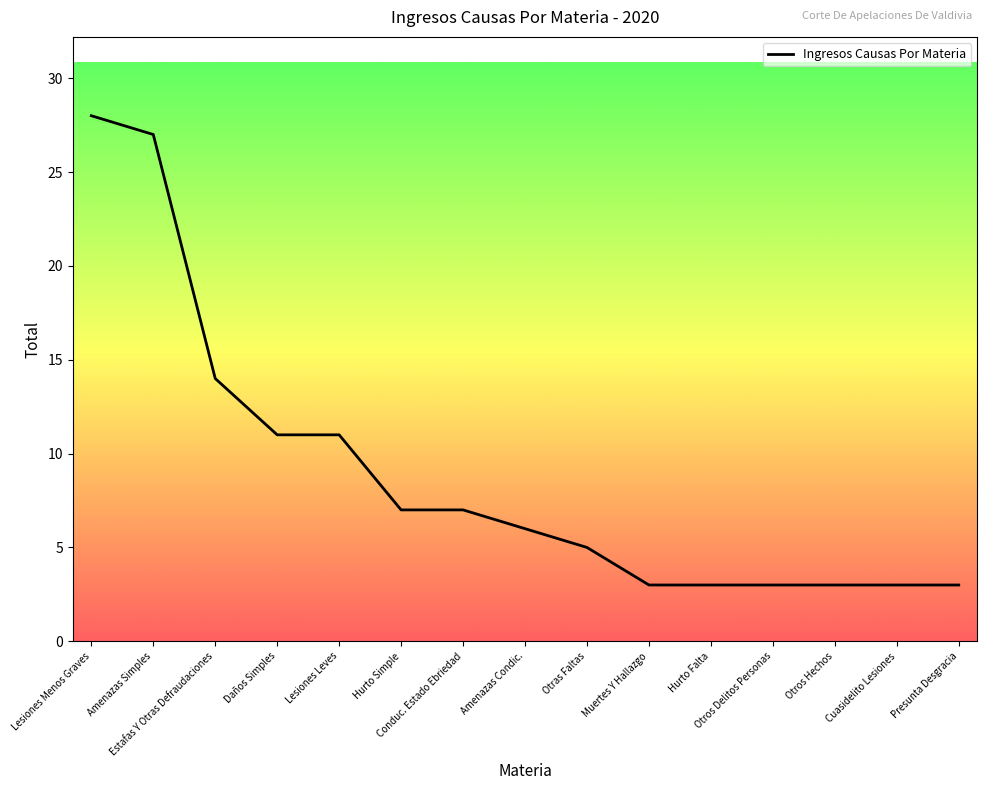

What is the maximum value shown in the chart?

28